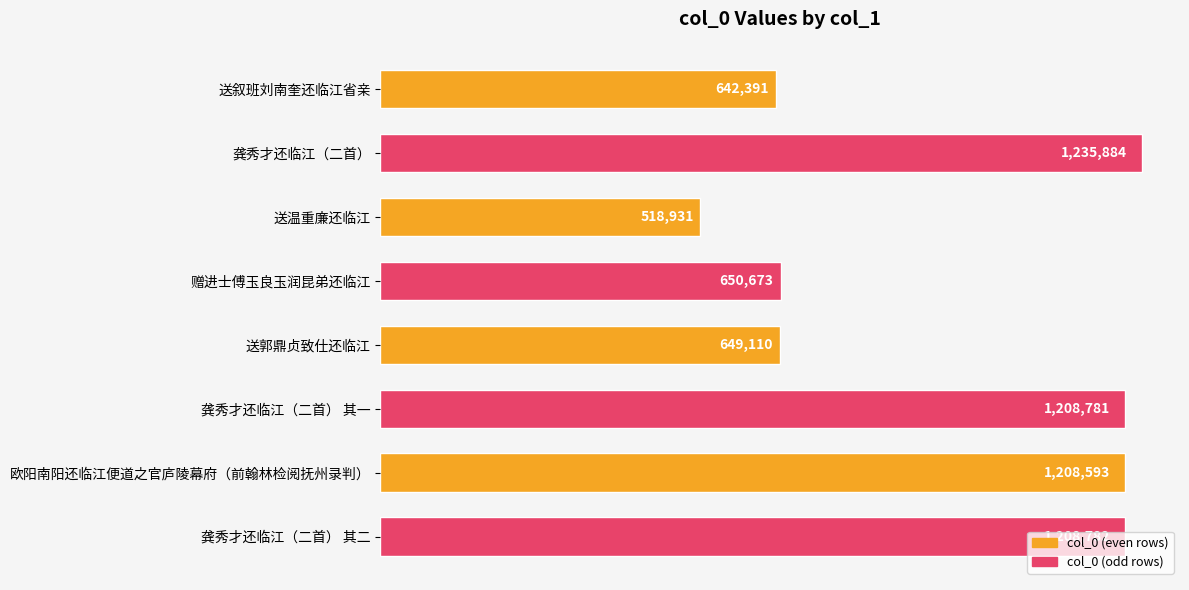

At which label is the value closest to 877407?

赠进士傅玉良玉润昆弟还临江